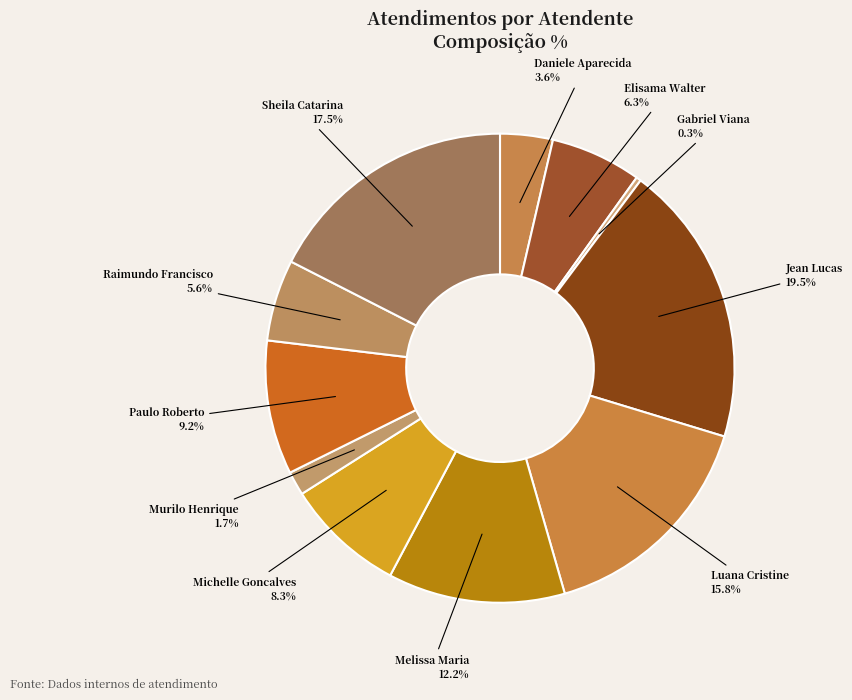

Which slice is the smallest?

Gabriel Viana dos Santos Silva